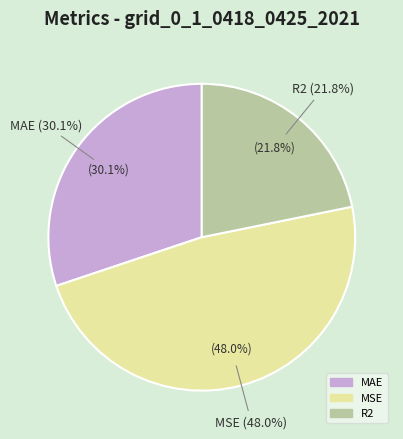

The MSE slice represents 59% of the pie. True or false?

False